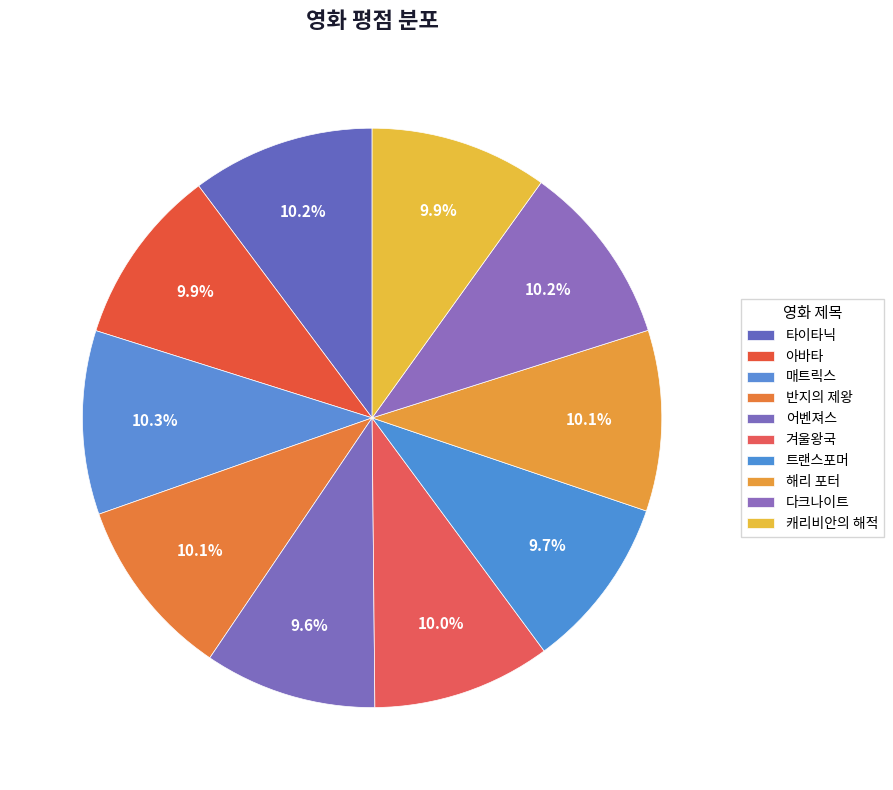

Which slice is the largest?

매트릭스